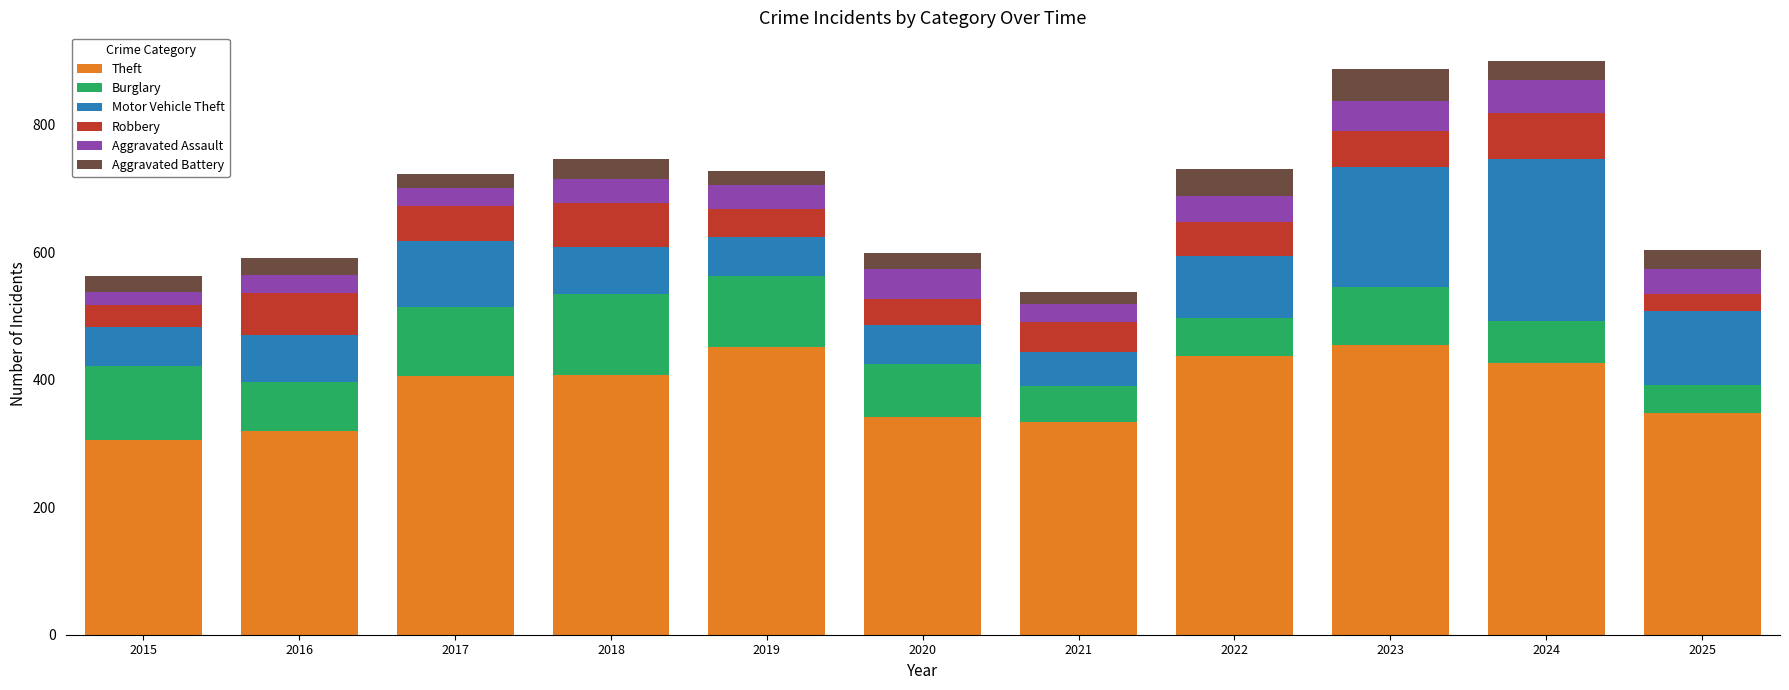

At which label is Theft closest to 380?

2017